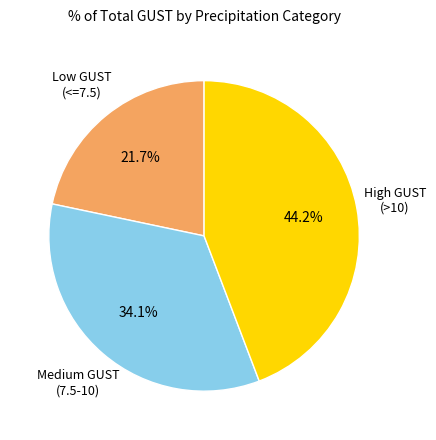

Does any single category account for the majority?

No